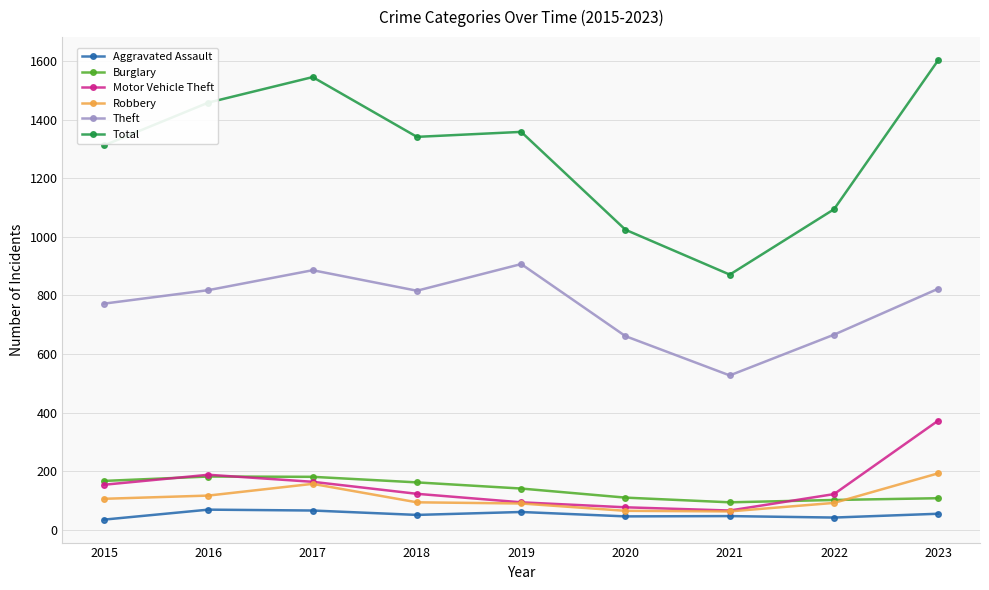

What is the maximum value for Total?

1603